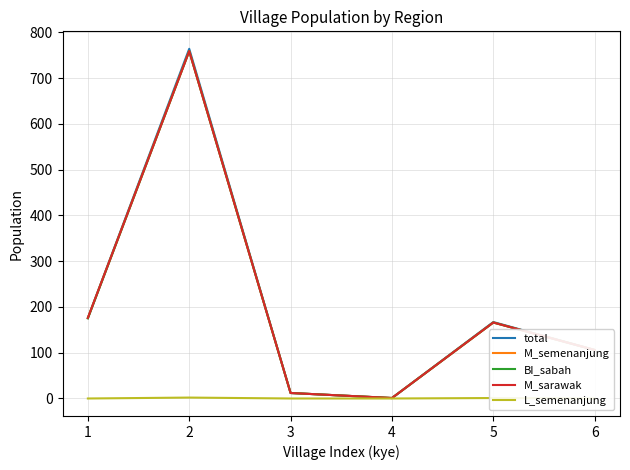

True or false: BI_sabah and M_sarawak intersect in this chart.

False